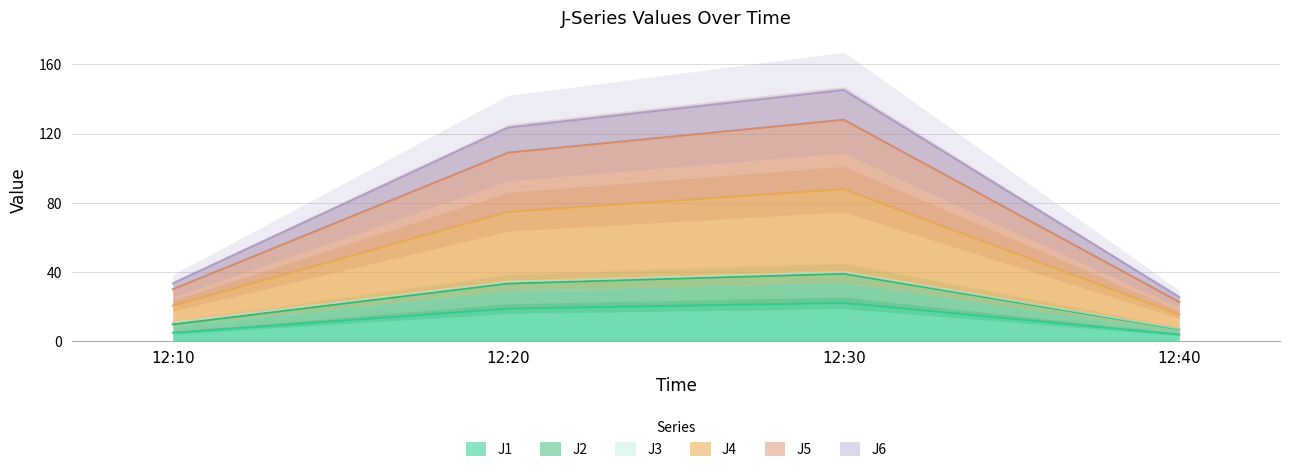

Which label corresponds to the largest value in the chart?

12:30